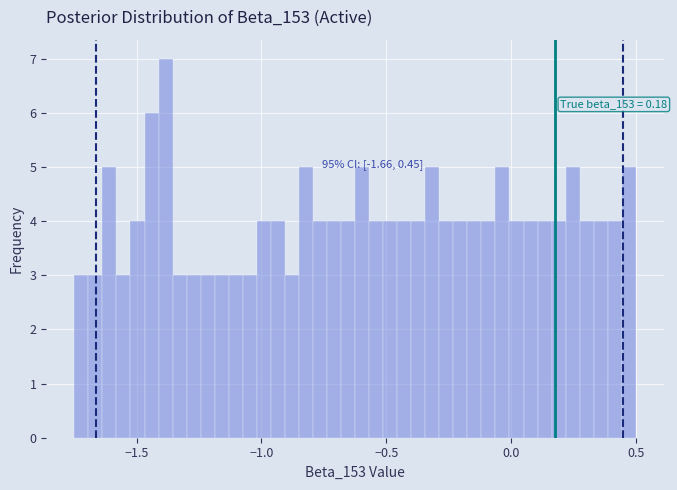

Read against the x-axis, roughly where is the centre of the tallest bar?

-1.40